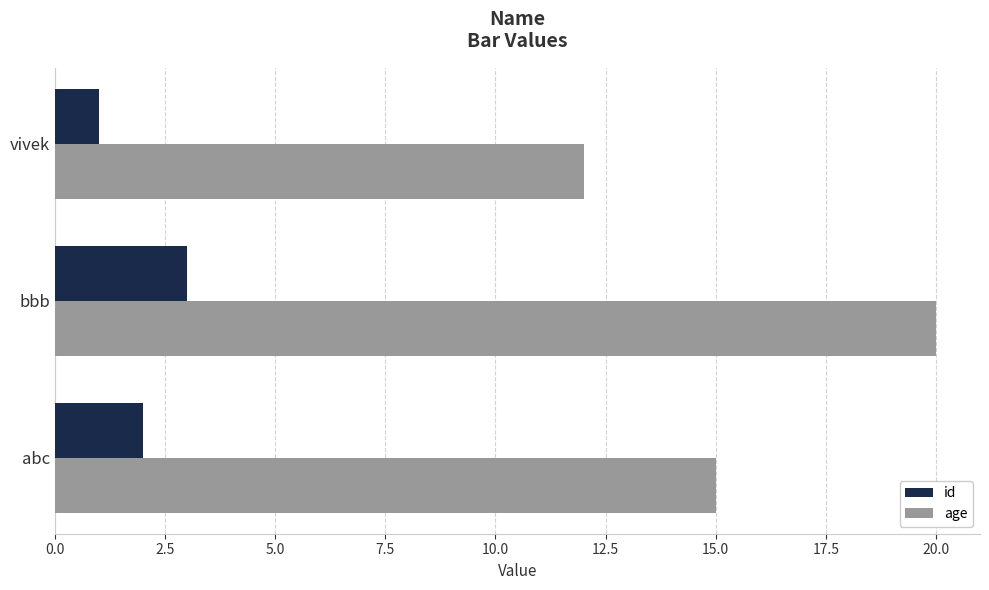

Is it true that age equals 20 at vivek?

False